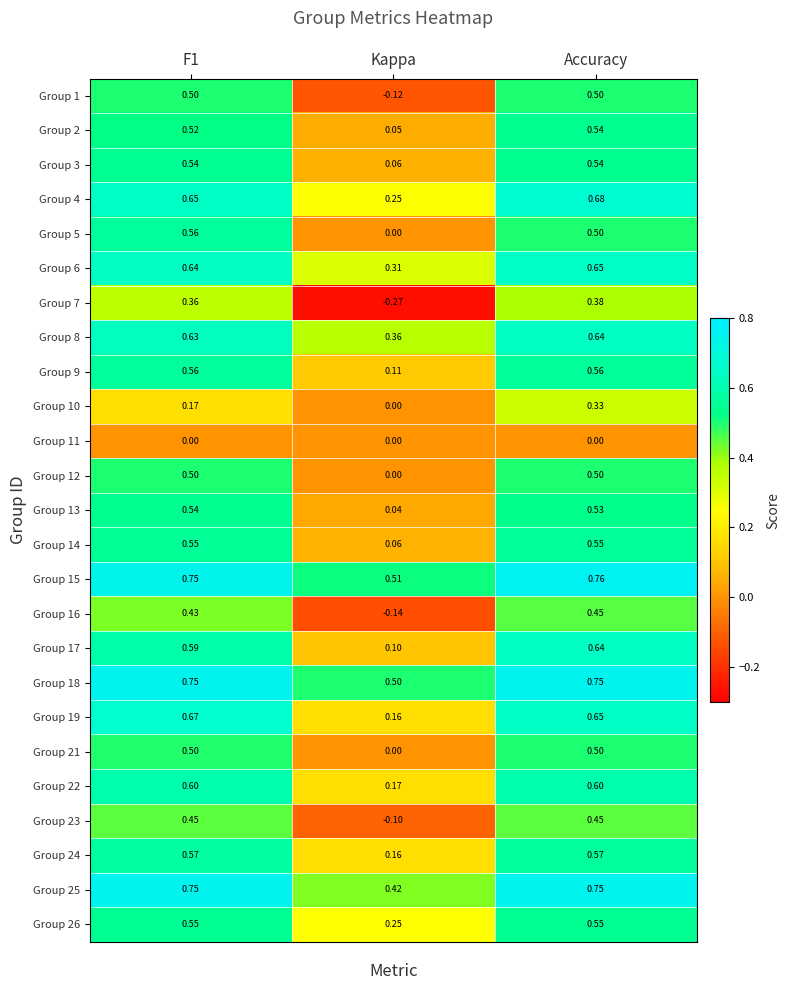

At how many categories does at least one series exceed 0?

3